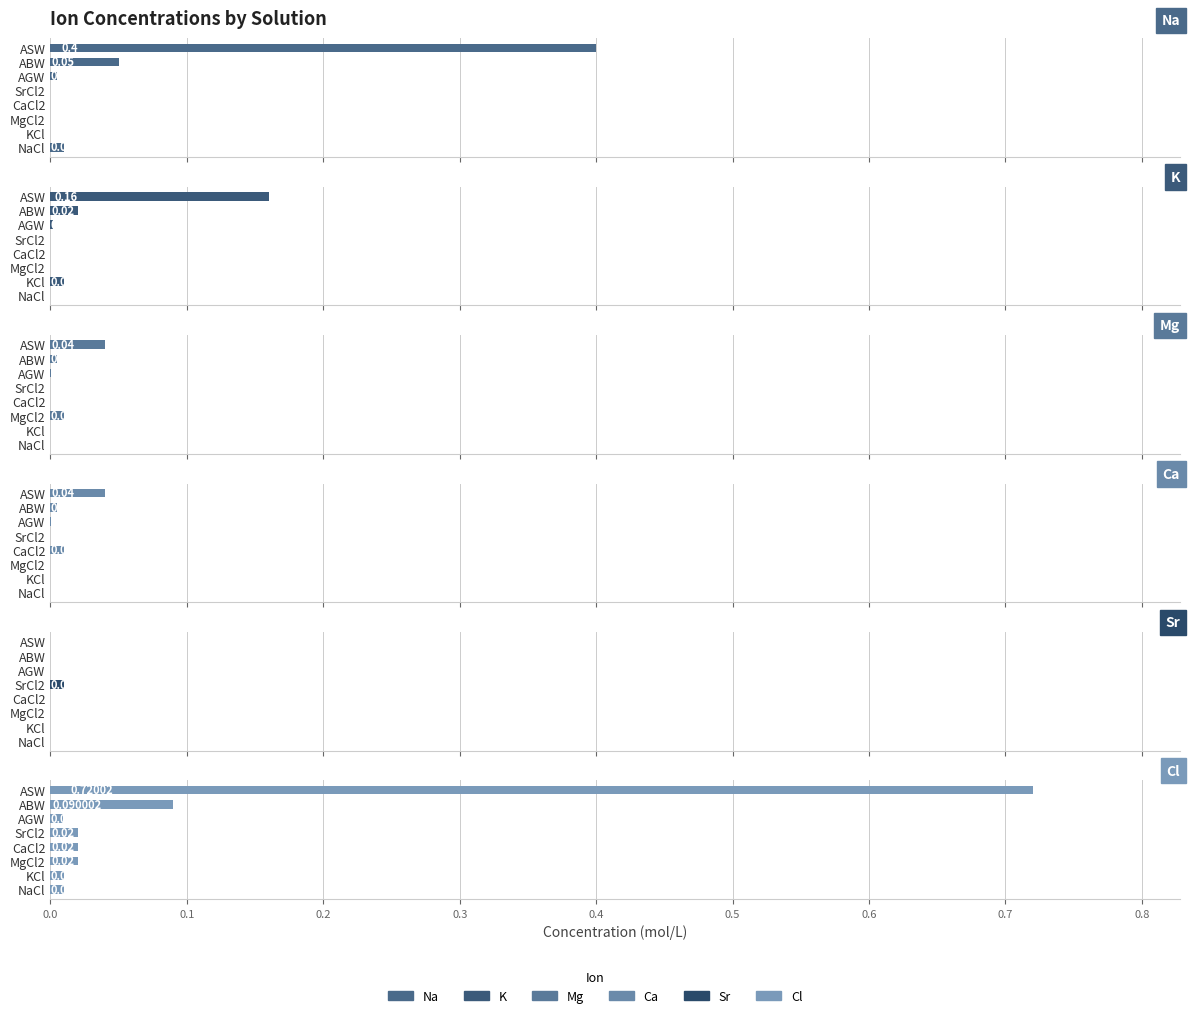

How many series are shown in this chart?

6